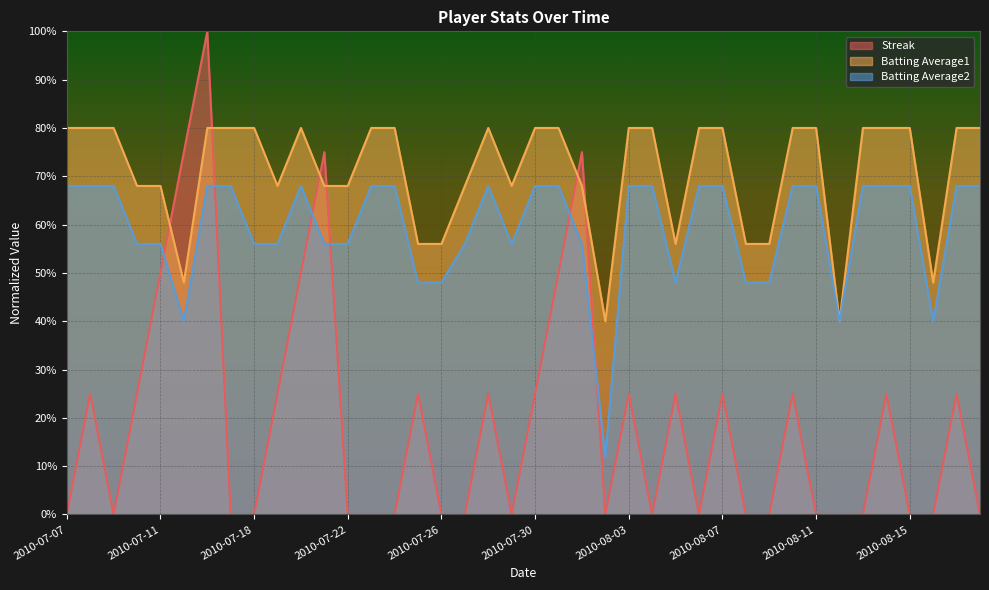

Reading left to right, what are all the values shown in this chart?

Streak: 2010-07-07=0.0	2010-07-08=0.2	2010-07-09=0.0	2010-07-10=0.2	2010-07-11=0.5	2010-07-15=0.8	2010-07-16=1.0	2010-07-17=0.0	2010-07-18=0.0	2010-07-19=0.2	2010-07-20=0.5	2010-07-21=0.8	2010-07-22=0.0	2010-07-23=0.0	2010-07-24=0.0	2010-07-25=0.2	2010-07-26=0.0	2010-07-27=0.0	2010-07-28=0.2	2010-07-29=0.0	2010-07-30=0.2	2010-07-31=0.5	2010-08-01=0.8	2010-08-02=0.0	2010-08-03=0.2	2010-08-04=0.0	2010-08-05=0.2	2010-08-06=0.0	2010-08-07=0.2	2010-08-08=0.0	2010-08-09=0.0	2010-08-10=0.2	2010-08-11=0.0	2010-08-12=0.0	2010-08-13=0.0	2010-08-14=0.2	2010-08-15=0.0	2010-08-16=0.0	2010-08-17=0.2	2010-08-18=0.0
Batting Average1: 2010-07-07=0.8	2010-07-08=0.8	2010-07-09=0.8	2010-07-10=0.7	2010-07-11=0.7	2010-07-15=0.5	2010-07-16=0.8	2010-07-17=0.8	2010-07-18=0.8	2010-07-19=0.7	2010-07-20=0.8	2010-07-21=0.7	2010-07-22=0.7	2010-07-23=0.8	2010-07-24=0.8	2010-07-25=0.6	2010-07-26=0.6	2010-07-27=0.7	2010-07-28=0.8	2010-07-29=0.7	2010-07-30=0.8	2010-07-31=0.8	2010-08-01=0.7	2010-08-02=0.4	2010-08-03=0.8	2010-08-04=0.8	2010-08-05=0.6	2010-08-06=0.8	2010-08-07=0.8	2010-08-08=0.6	2010-08-09=0.6	2010-08-10=0.8	2010-08-11=0.8	2010-08-12=0.4	2010-08-13=0.8	2010-08-14=0.8	2010-08-15=0.8	2010-08-16=0.5	2010-08-17=0.8	2010-08-18=0.8
Batting Average2: 2010-07-07=0.7	2010-07-08=0.7	2010-07-09=0.7	2010-07-10=0.6	2010-07-11=0.6	2010-07-15=0.4	2010-07-16=0.7	2010-07-17=0.7	2010-07-18=0.6	2010-07-19=0.6	2010-07-20=0.7	2010-07-21=0.6	2010-07-22=0.6	2010-07-23=0.7	2010-07-24=0.7	2010-07-25=0.5	2010-07-26=0.5	2010-07-27=0.6	2010-07-28=0.7	2010-07-29=0.6	2010-07-30=0.7	2010-07-31=0.7	2010-08-01=0.6	2010-08-02=0.1	2010-08-03=0.7	2010-08-04=0.7	2010-08-05=0.5	2010-08-06=0.7	2010-08-07=0.7	2010-08-08=0.5	2010-08-09=0.5	2010-08-10=0.7	2010-08-11=0.7	2010-08-12=0.4	2010-08-13=0.7	2010-08-14=0.7	2010-08-15=0.7	2010-08-16=0.4	2010-08-17=0.7	2010-08-18=0.7